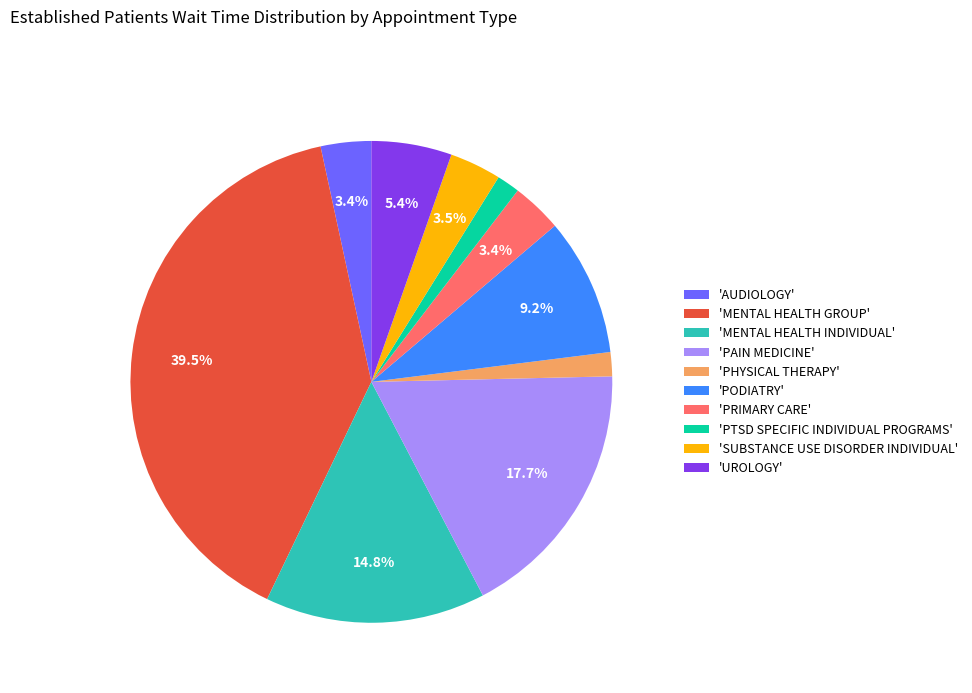

Does any single category account for the majority?

No